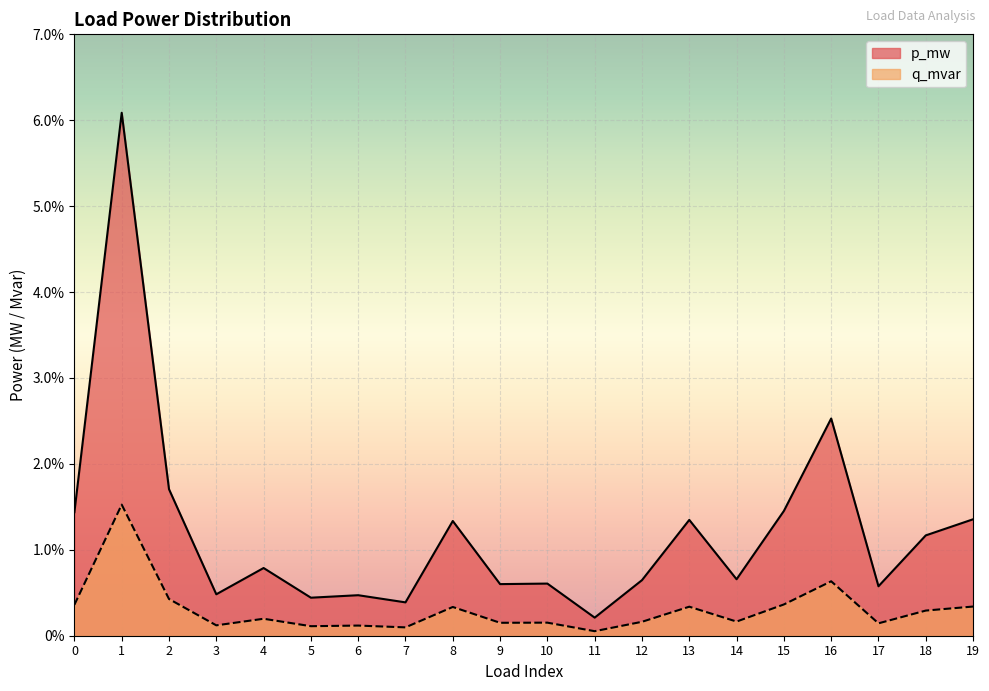

What is the sum of all p_mw values?

0.2